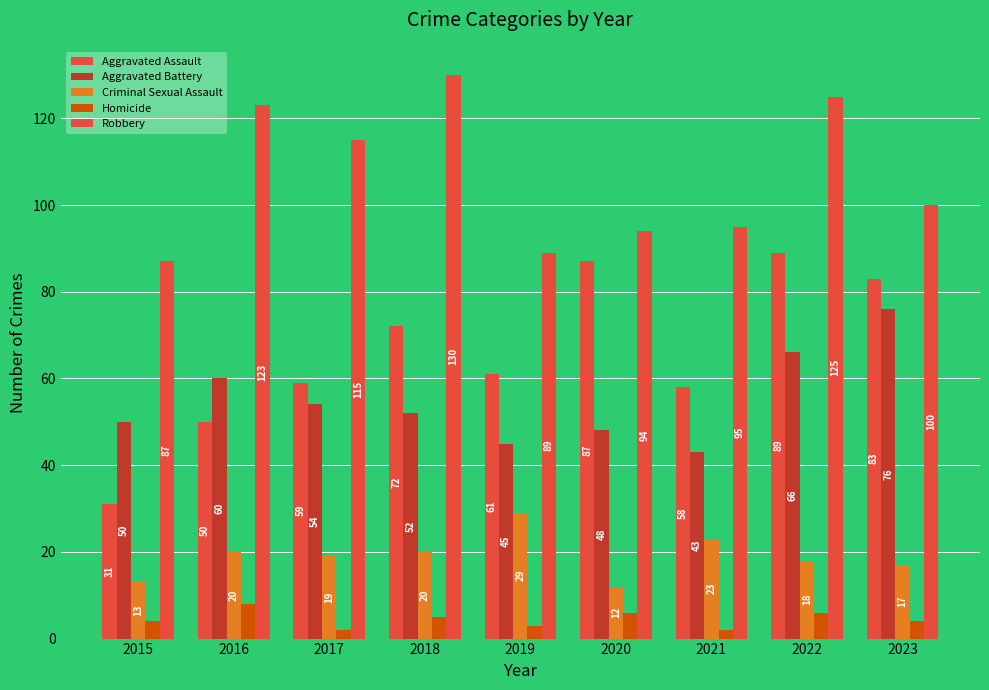

The Aggravated Battery series shows 60 at 2016. True or false?

True